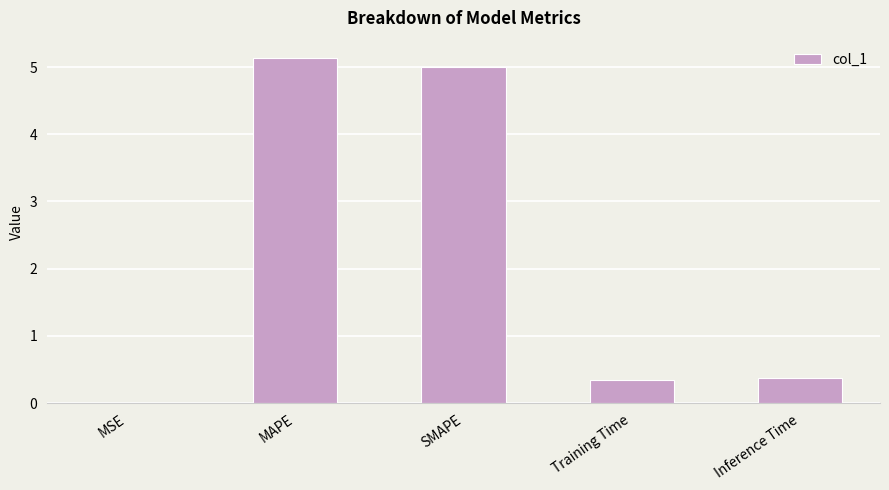

Which category has the highest value across all series?

MAPE